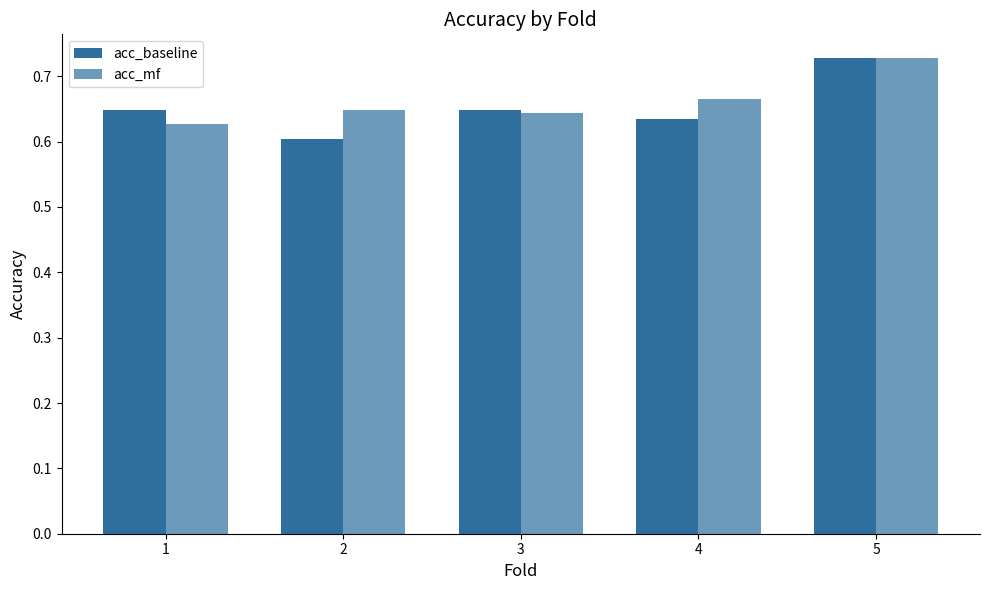

Which series changed the most between 1 and 4?

acc_mf